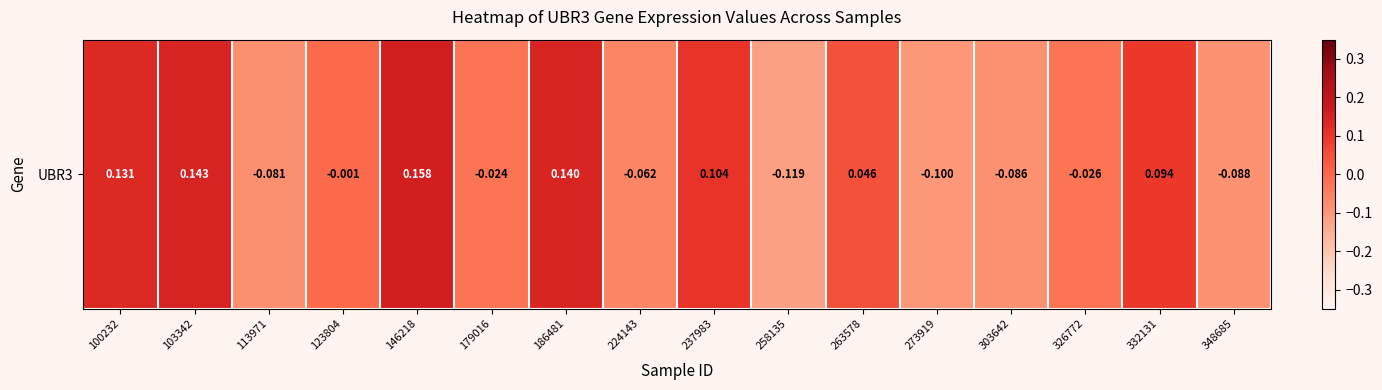

What is the greatest value displayed?

0.2